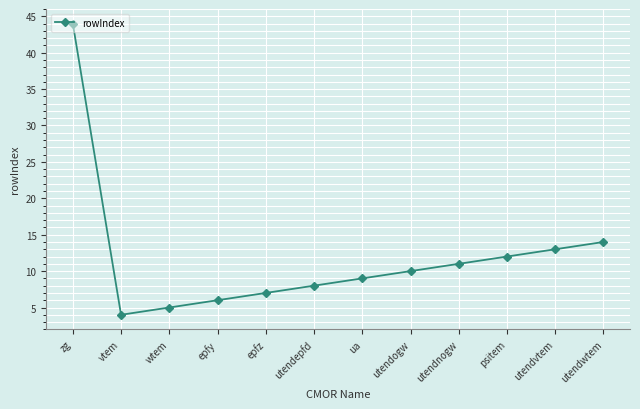

How many values are below 10?

6